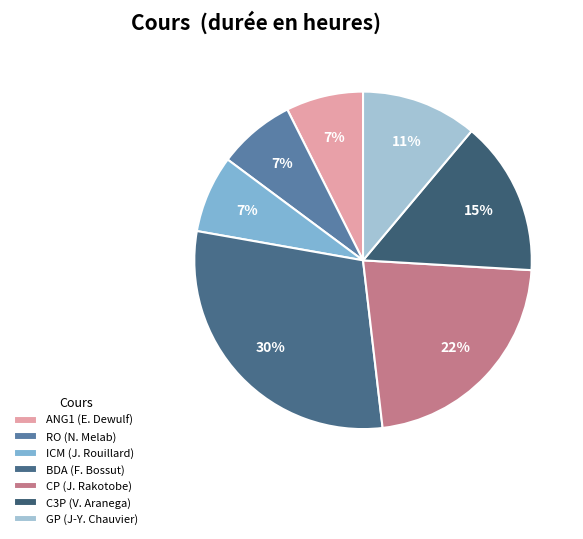

To the nearest percent, what portion does ANG1 (E. Dewulf) represent?

7%